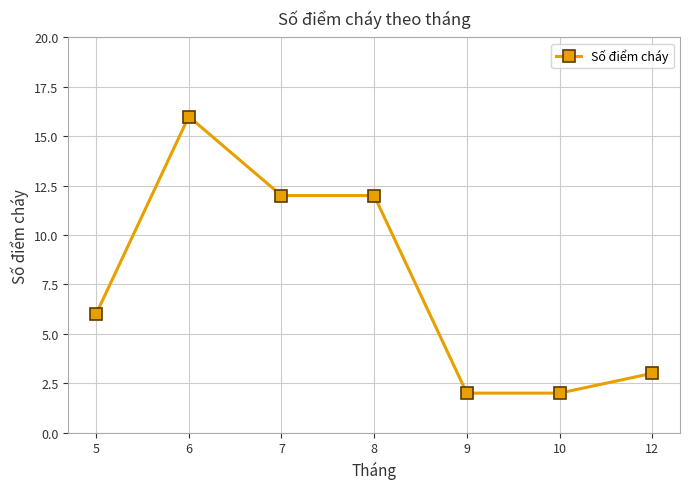

Which has a higher value, 10 or 5?

5